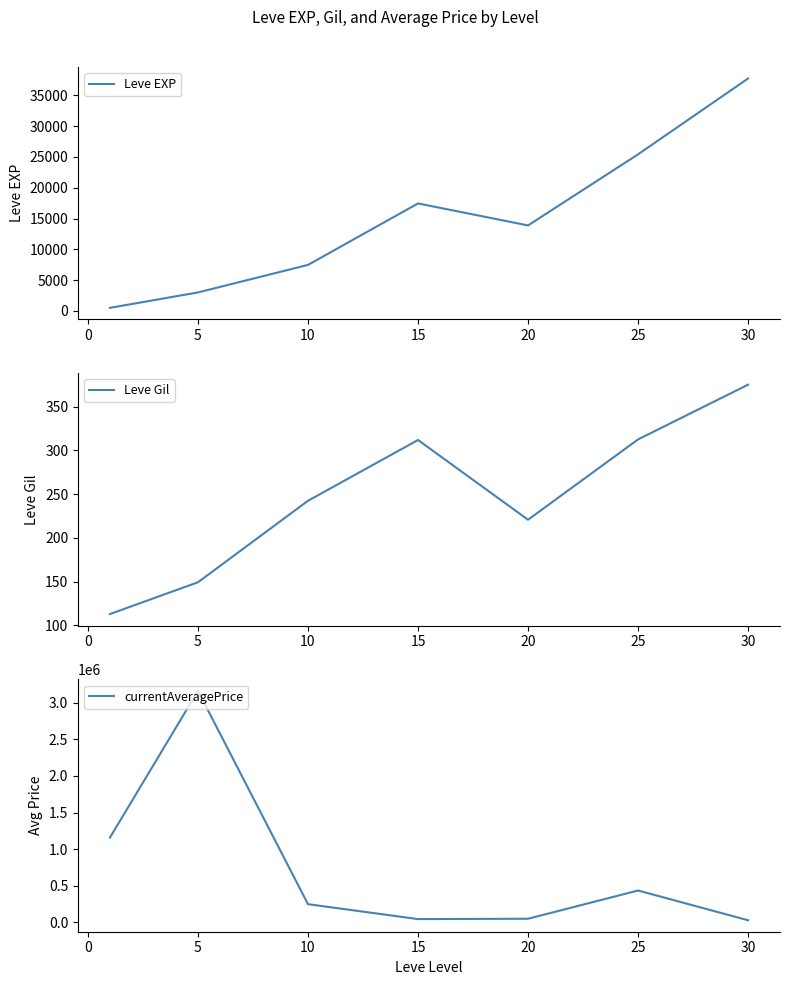

Reading left to right, extract all data points from this chart.

Leve EXP: 510.2	3008.3	7475.0	17445.0	13876.7	25410.0	37715.0
Leve Gil: 113.0	149.3	242.5	312.0	220.8	312.7	375.2
currentAveragePrice: 1157726.8	3160769.0	249040.5	45508.5	50304.8	435505.7	29660.5